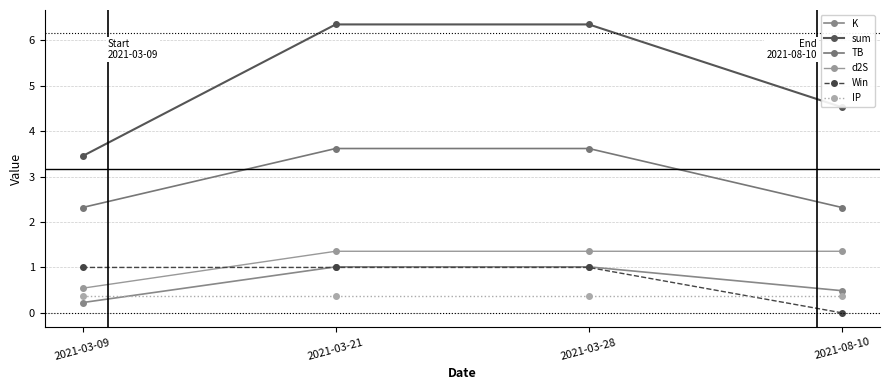

How many lines are shown in the chart?

6